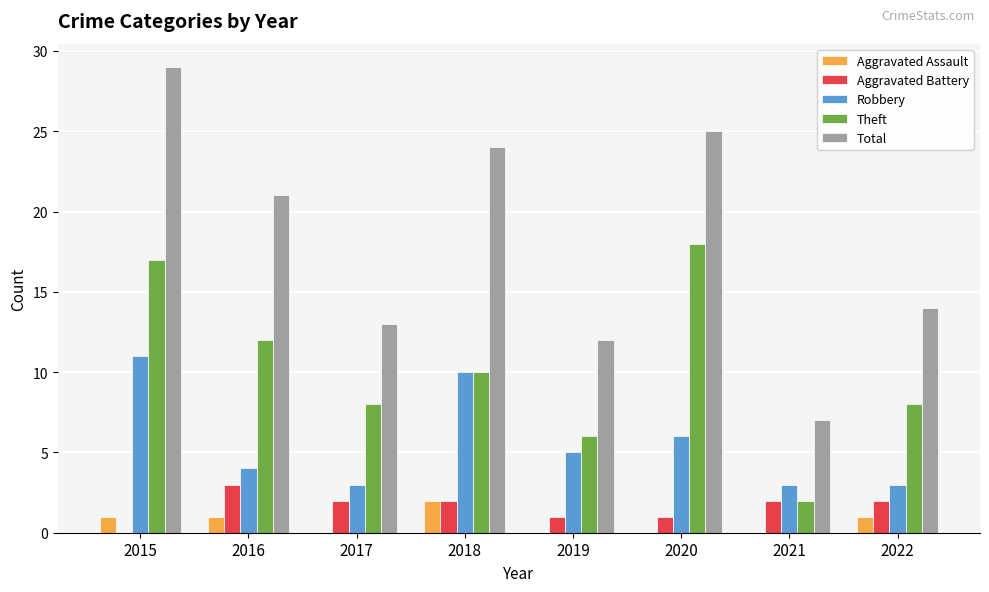

Which series changed the most between 2016 and 2018?

Robbery